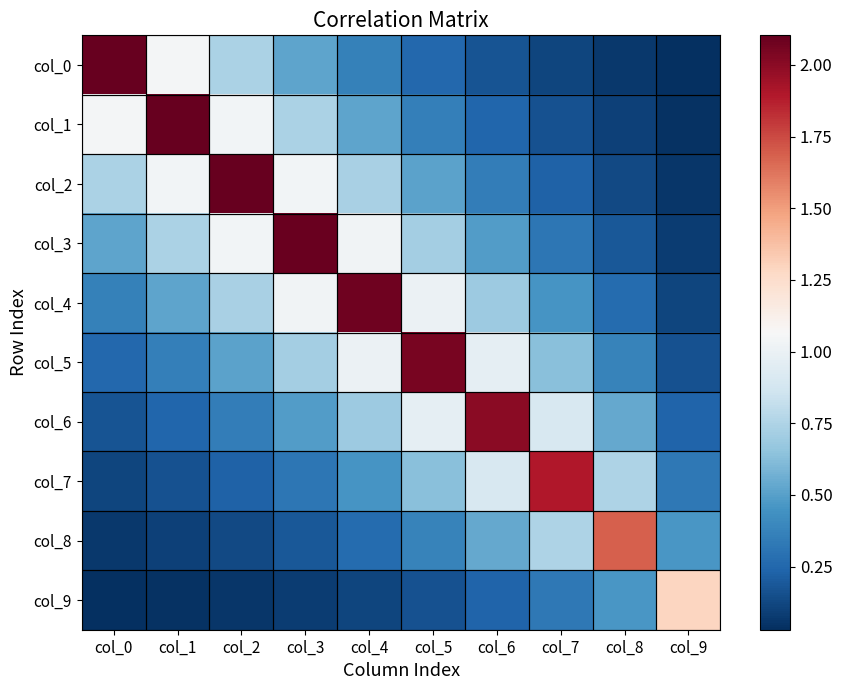

Between col_2 and col_4, which is larger?

col_2